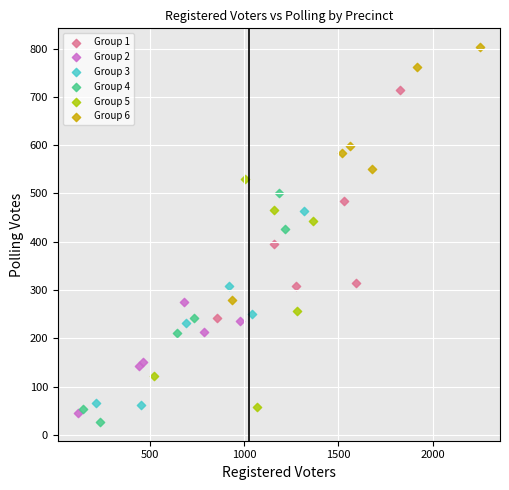

Which series has the widest spread of Y values?

Group 6